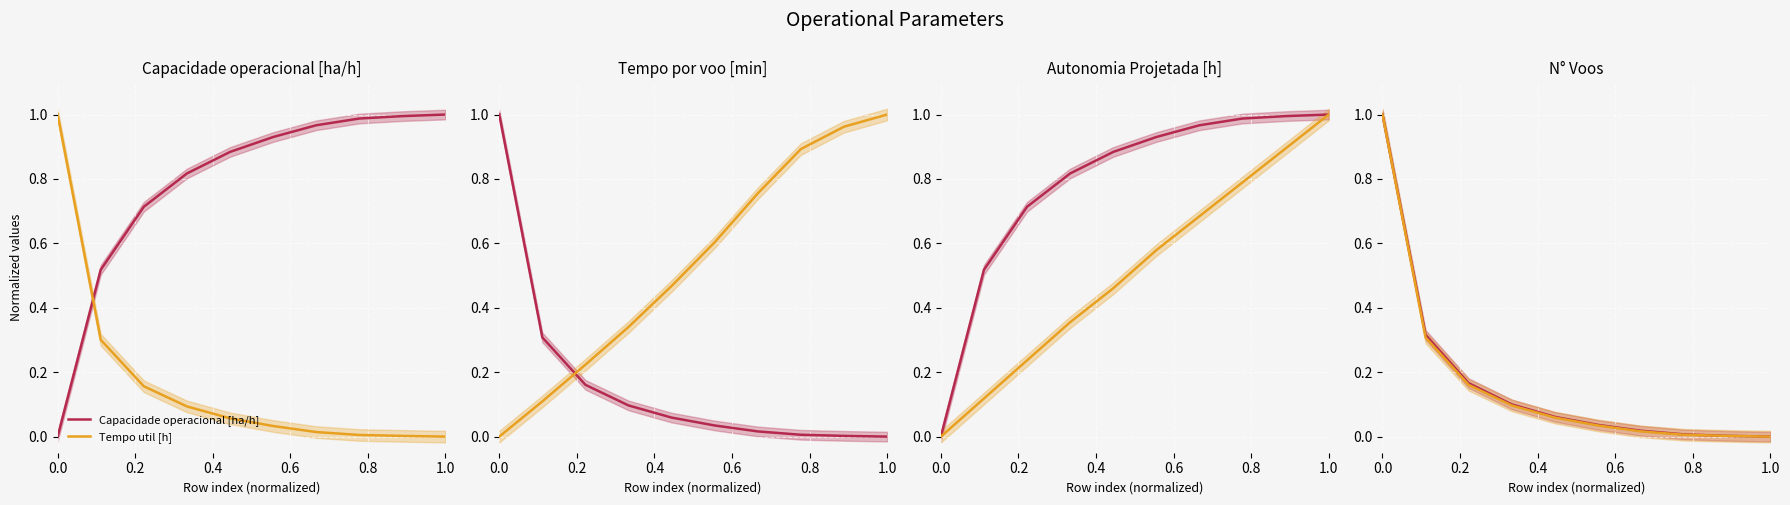

What is the value of the Tempo por voo [min] point at the 3rd from the left?

0.2